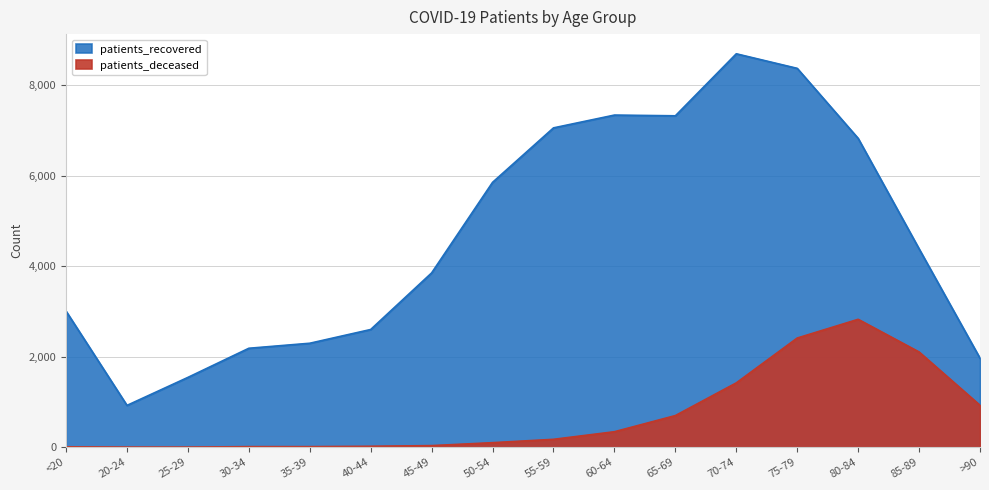

What is the approximate value of patients_deceased at 60-64?

343